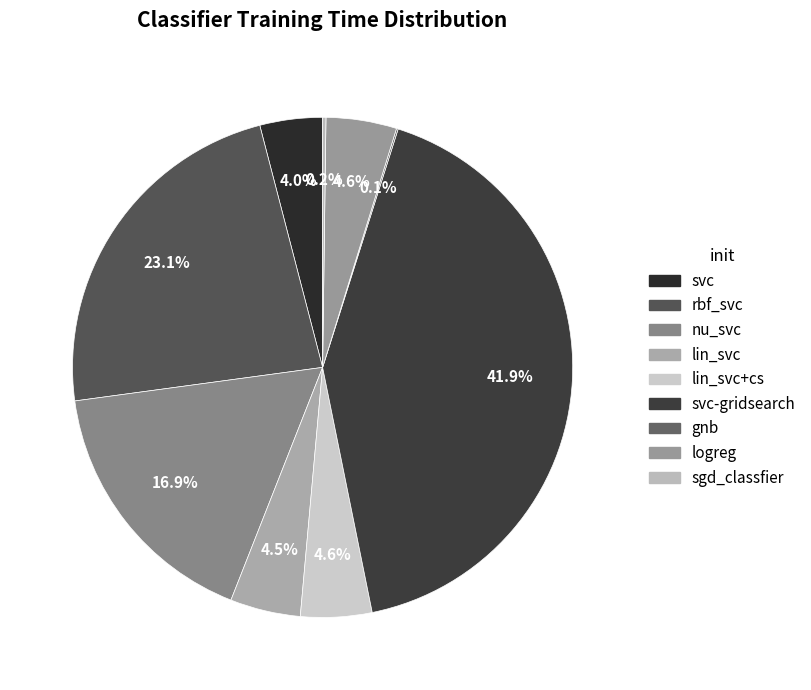

What is the smallest slice in the pie chart?

gnb